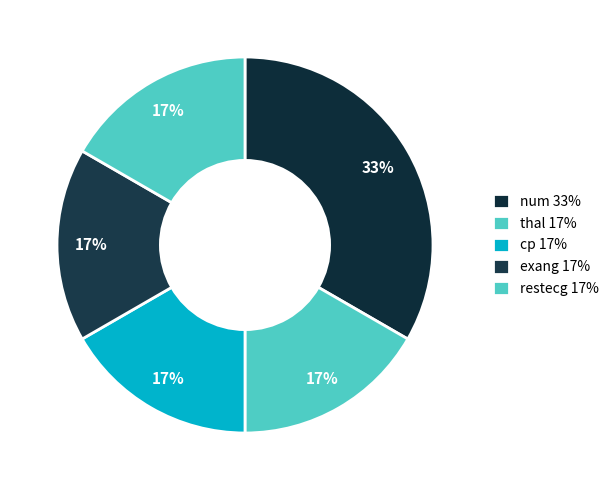

Between num and thal, which is larger?

num